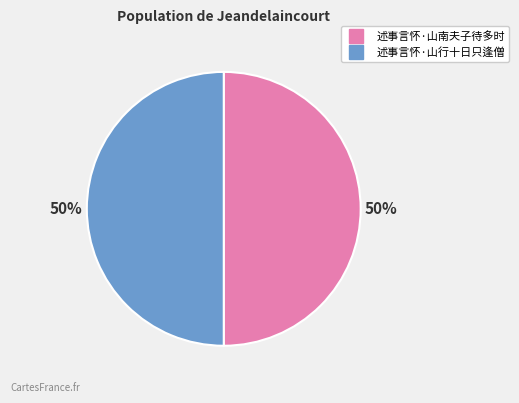

Count the number of slices in the pie.

2